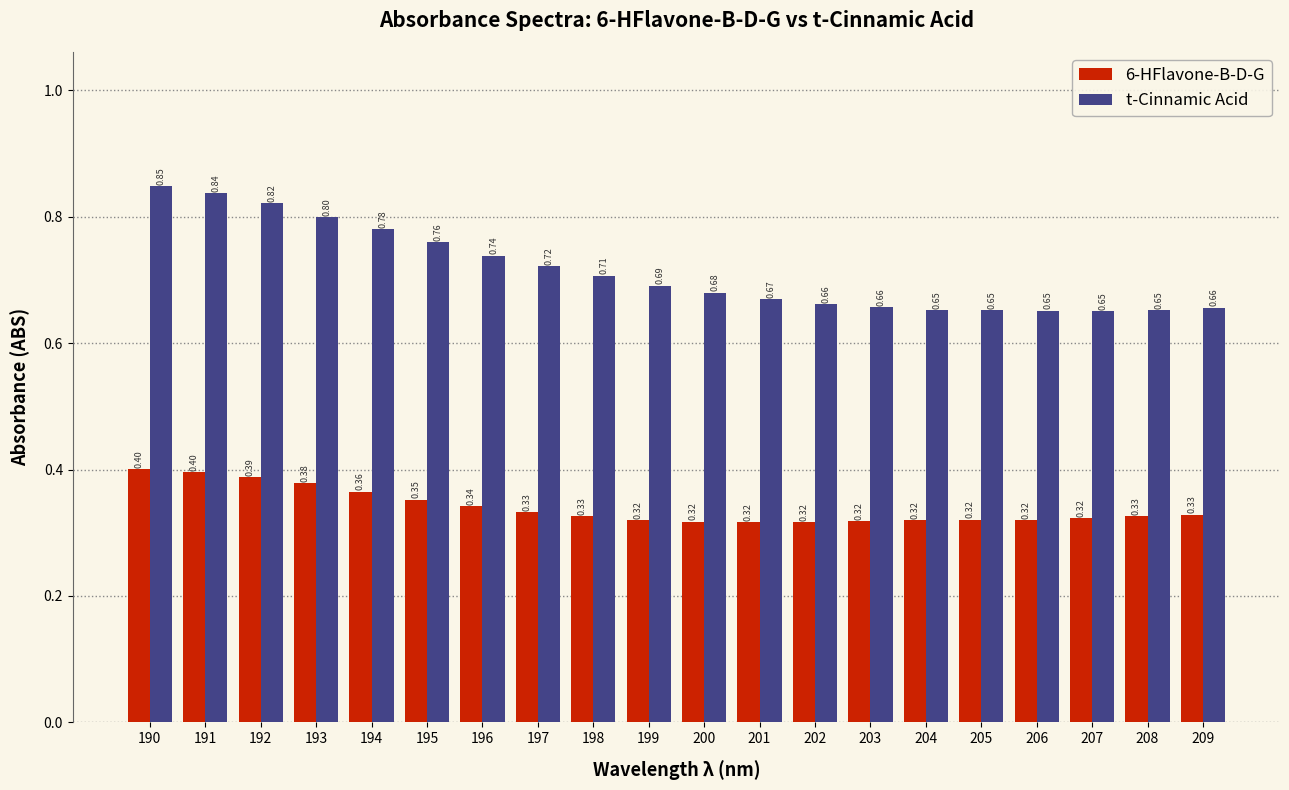

At how many categories does at least one series exceed 0?

20